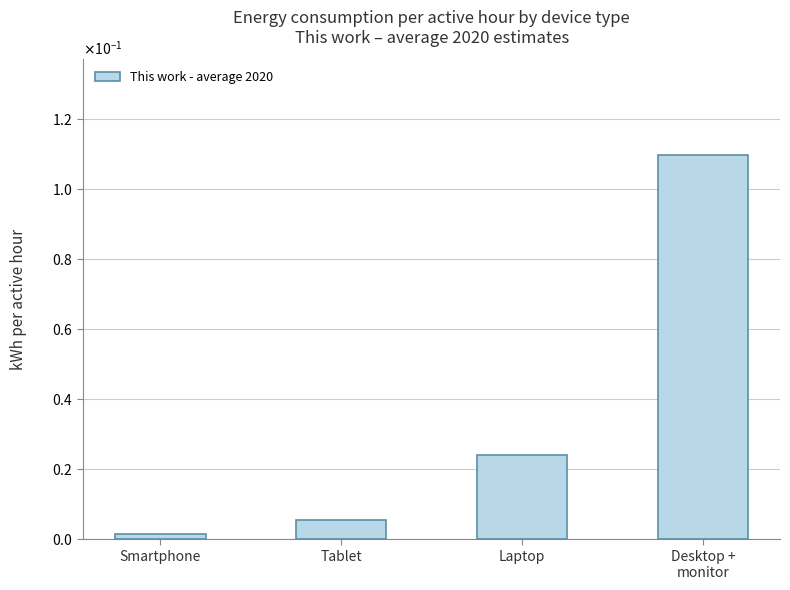

Rank the categories by value from highest to lowest.

Desktop +
monitor, Laptop, Tablet, Smartphone